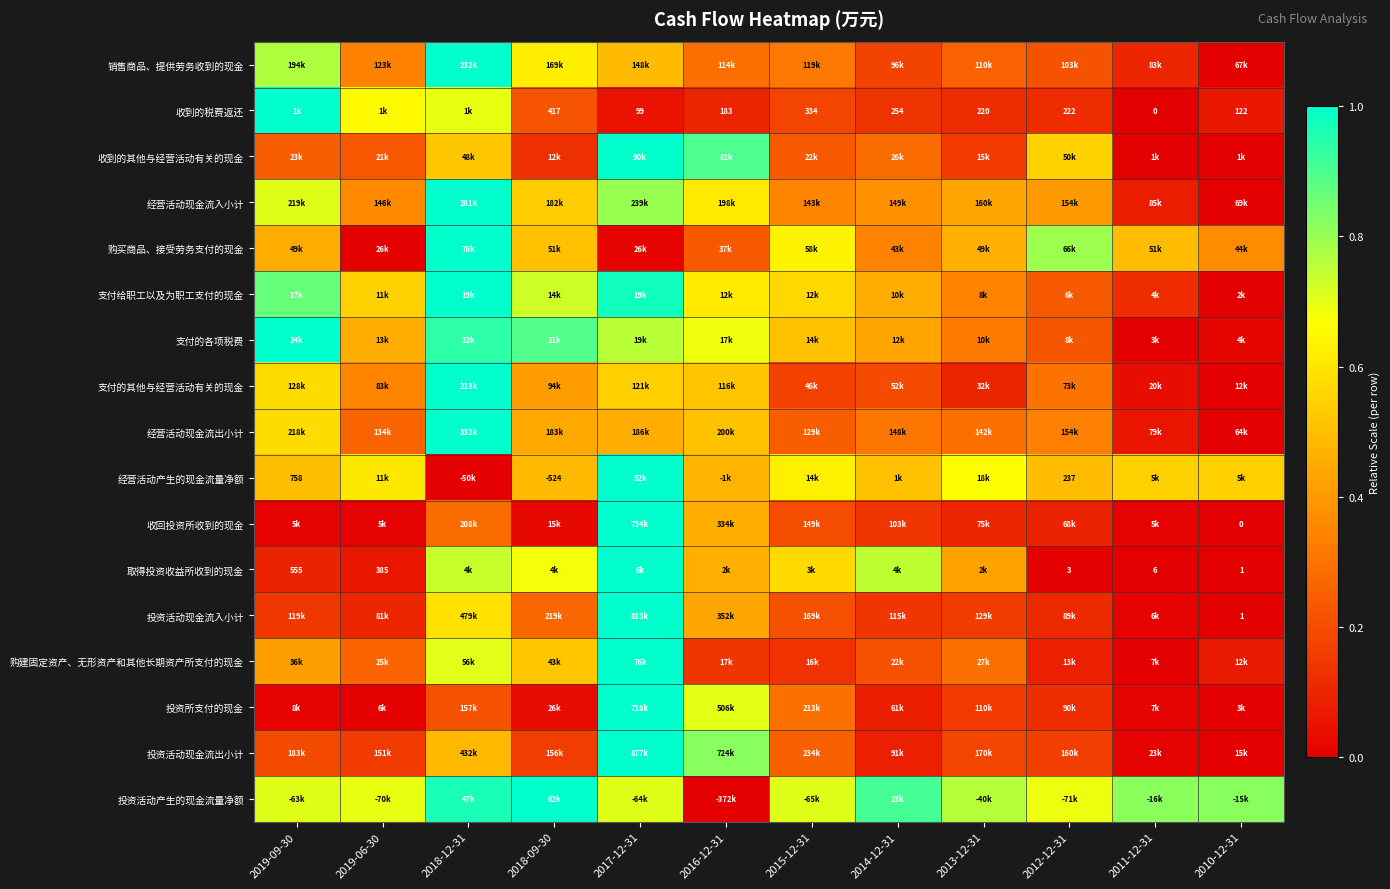

What is the sum of all 收到的税费返还 values?

3.3